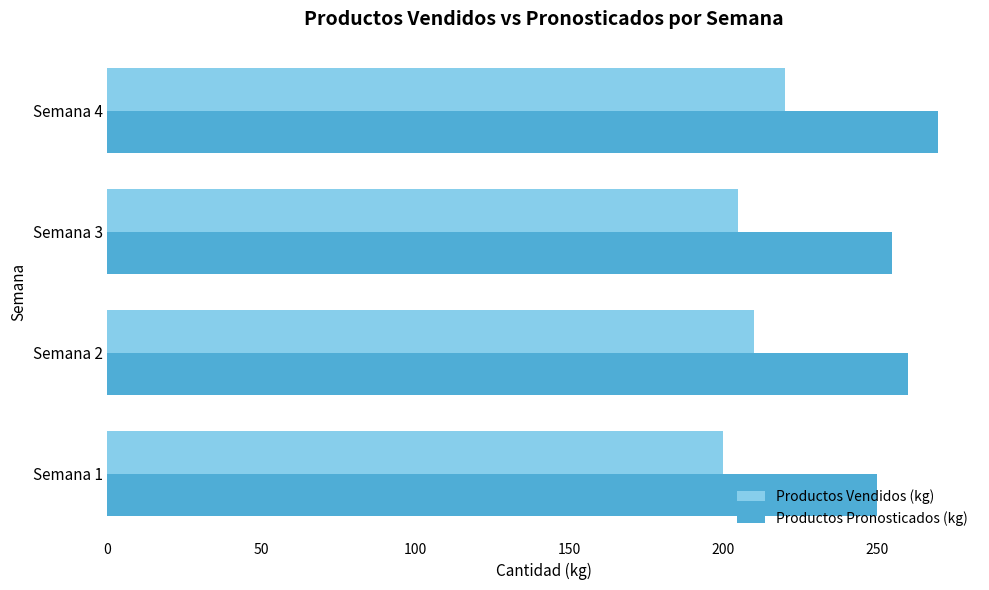

What is the difference between the Productos Pronosticados (kg) values at Semana 4 and Semana 3?

15